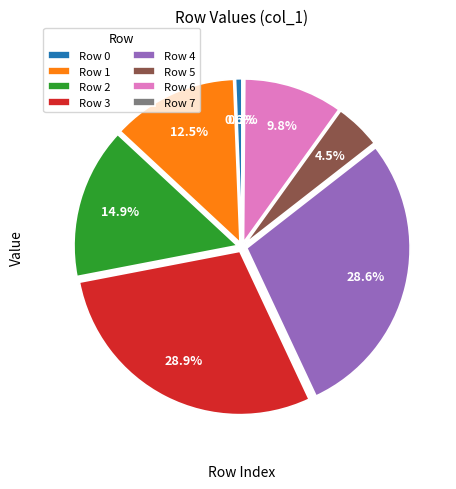

Do Row 4 and Row 5 together represent more than half of the pie?

No